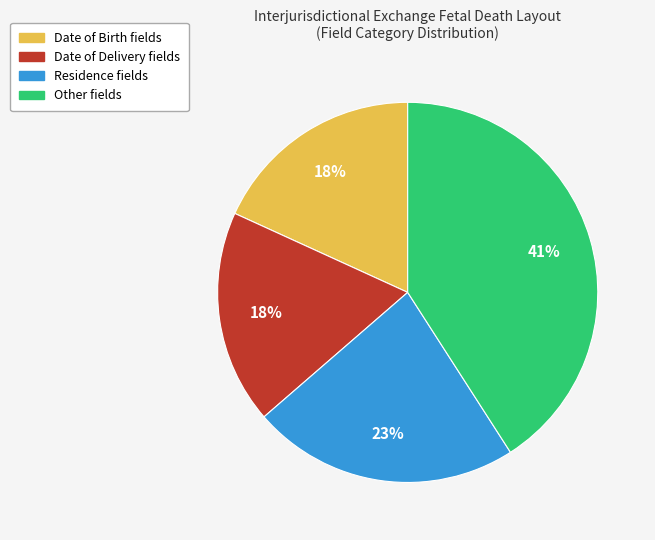

To the nearest percent, what is the difference between the largest and smallest slice percentages?

23%